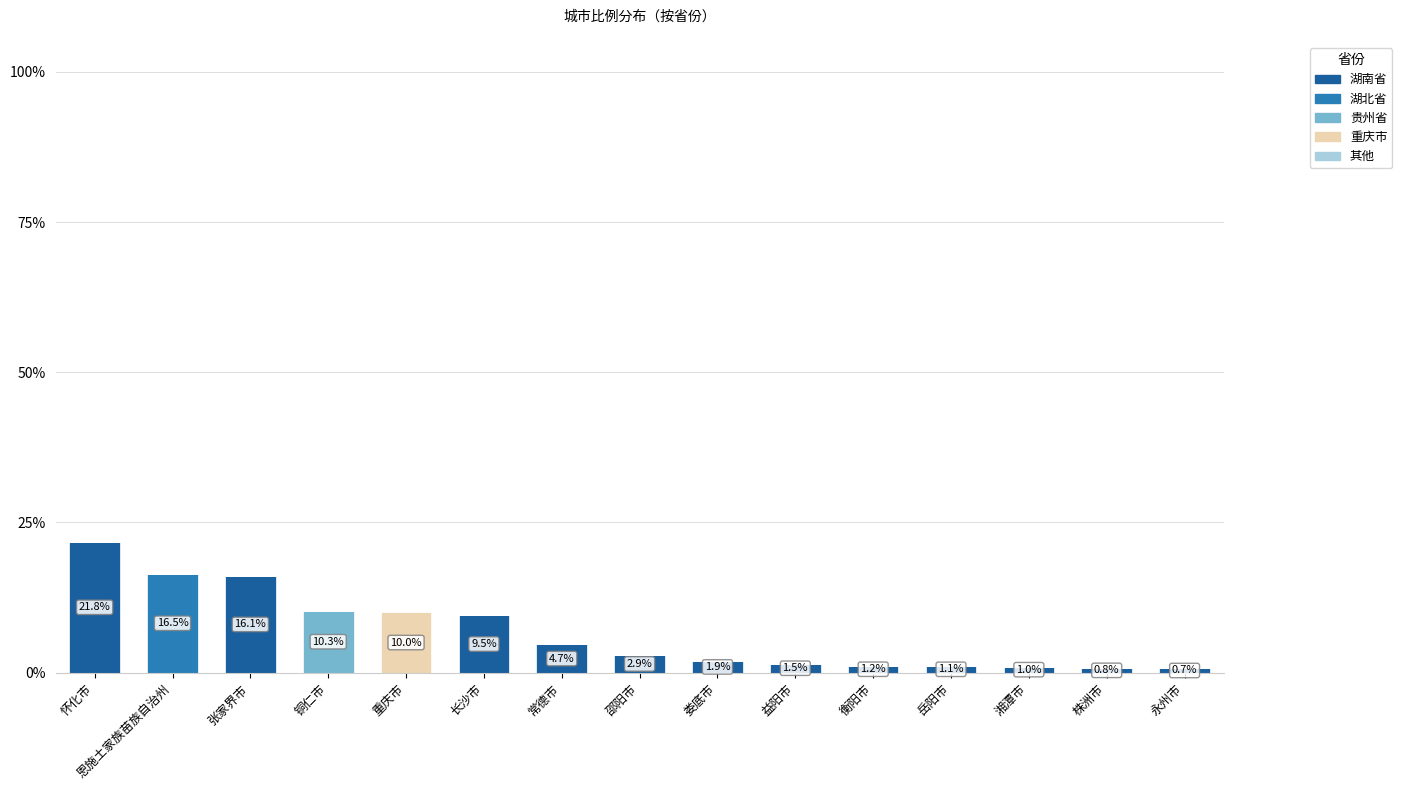

What is the sum of all 湖南省 values?

63.2